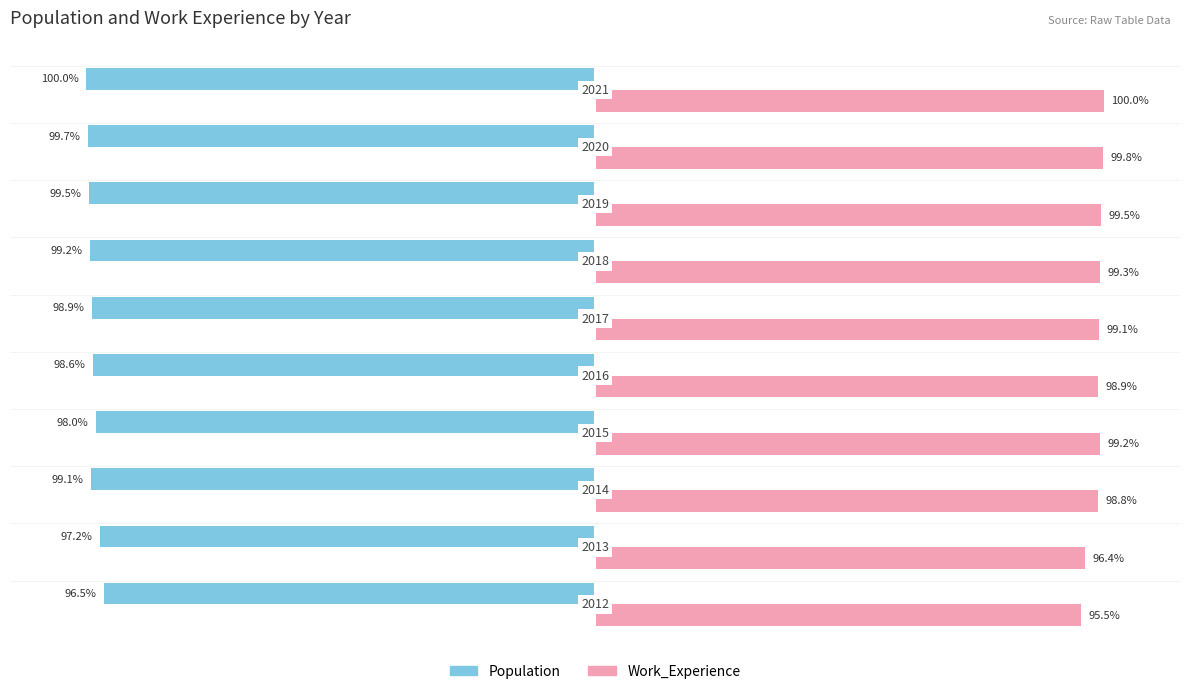

Which series has the largest total across all categories?

Work_Experience